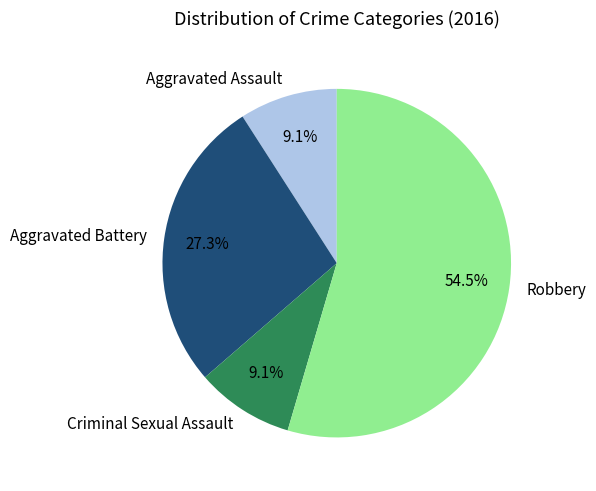

How many slices are in this pie chart?

4